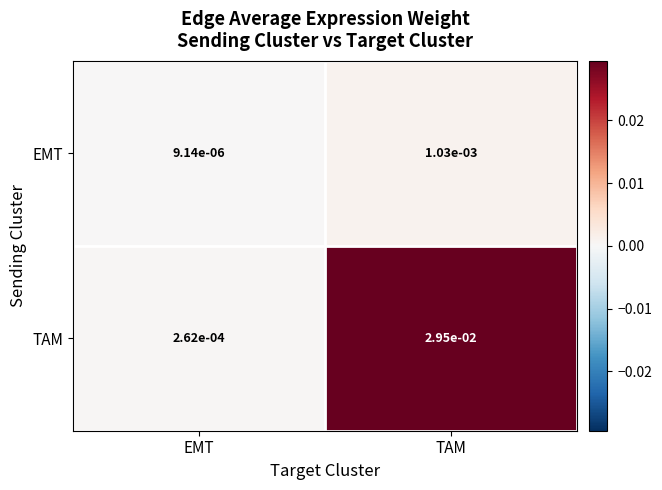

List the series in order of their peak value, lowest first.

EMT, TAM